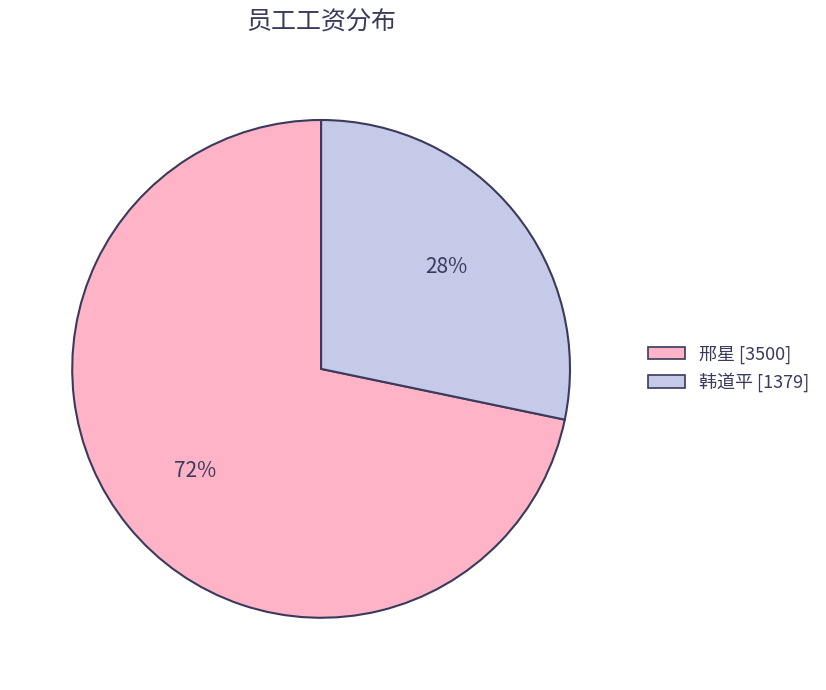

Is 邢星 the majority of the pie?

Yes